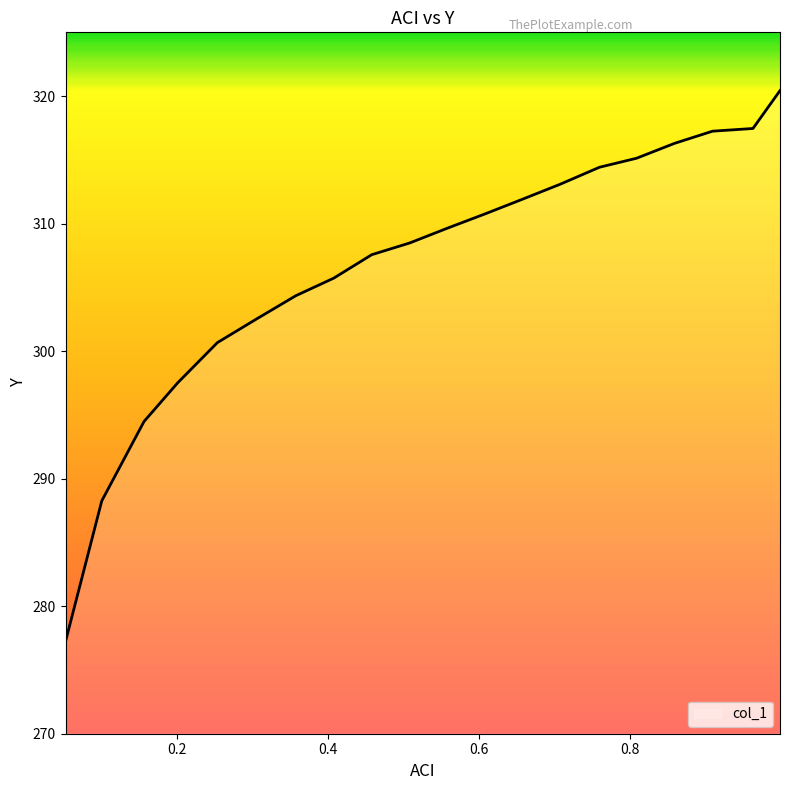

What is the difference between the maximum and minimum values?

43.2